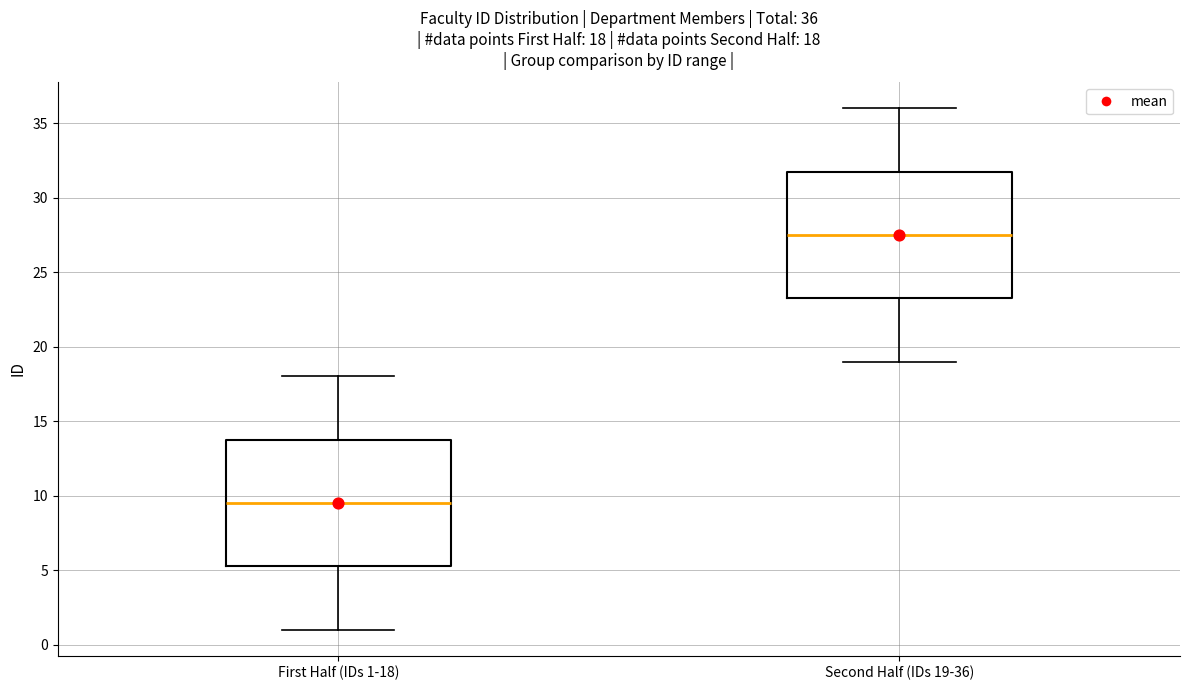

Which box's median line is the lowest?

First Half (IDs 1-18)